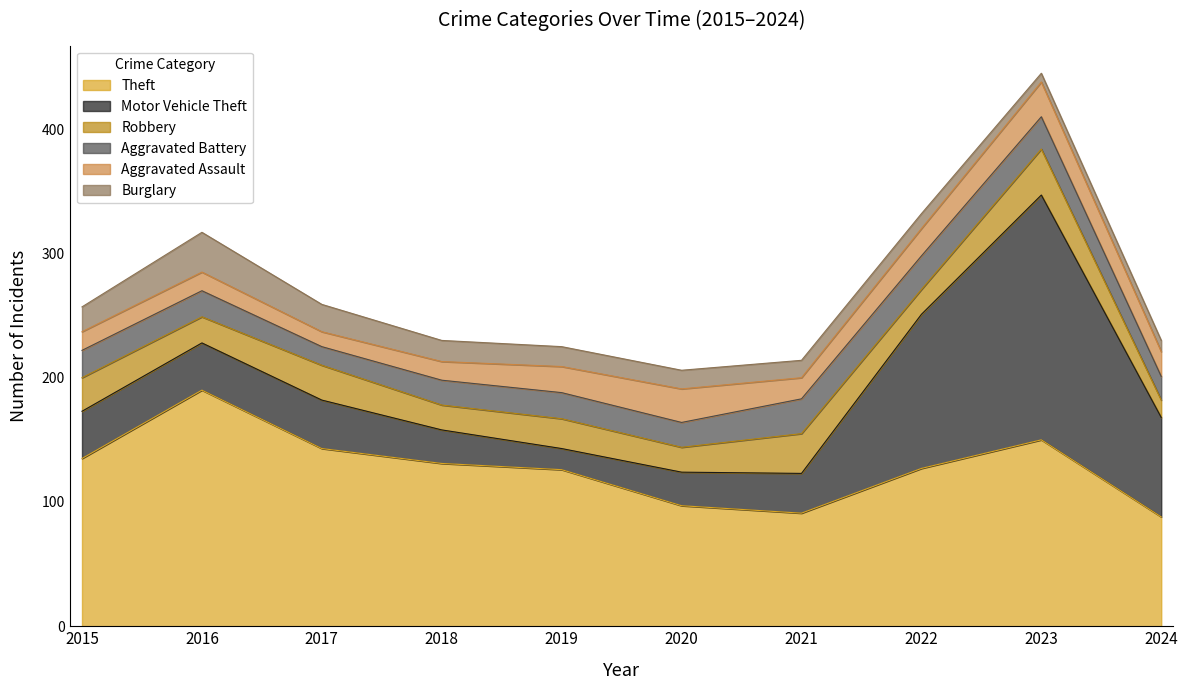

Which has a higher value, 2018 or 2016?

2016